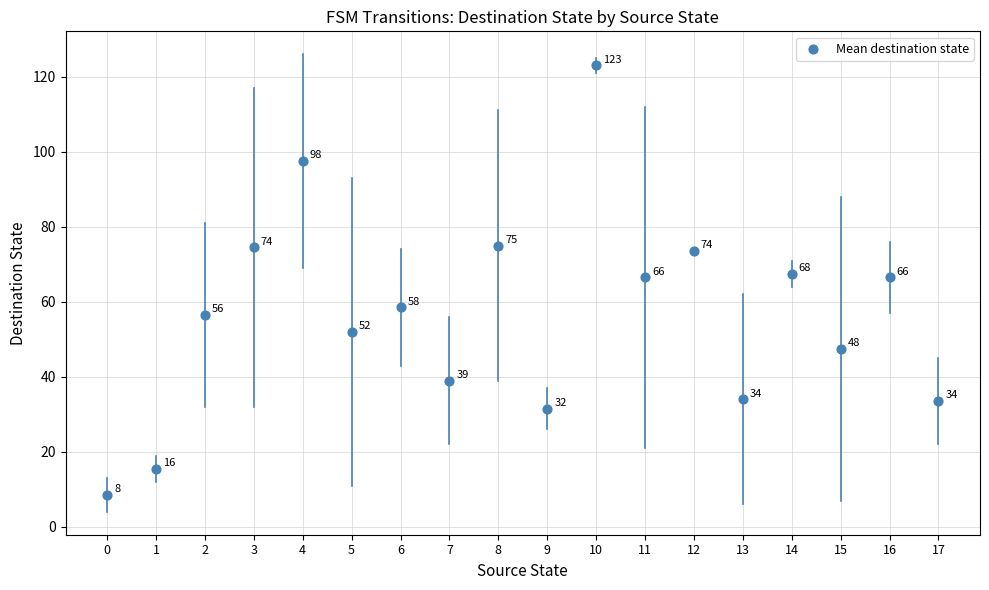

What Y value in the scatter plot is closest to 65?

66.5